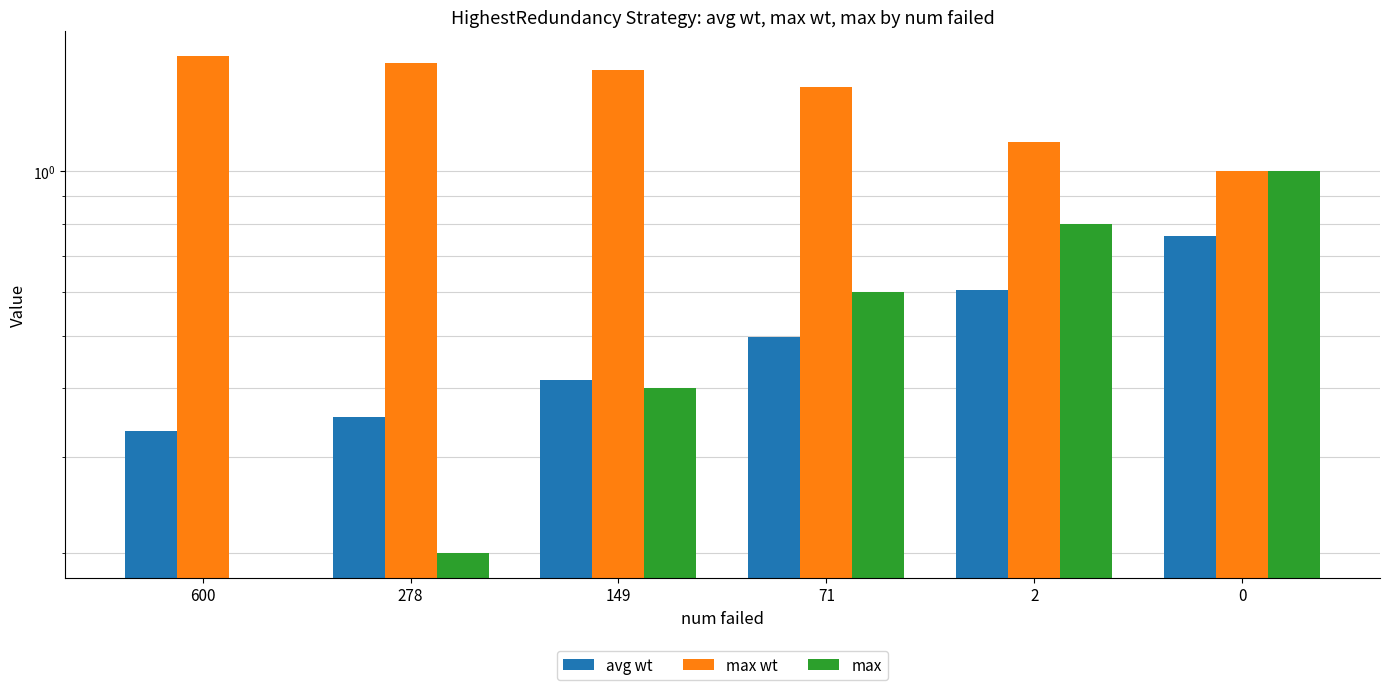

What is the maximum value for avg wt?

0.8